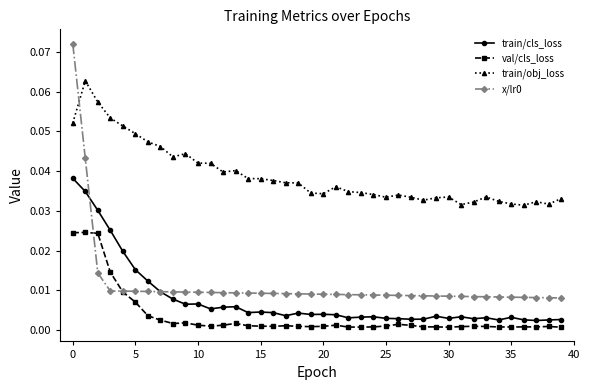

True or false: train/obj_loss and val/cls_loss intersect in this chart.

False